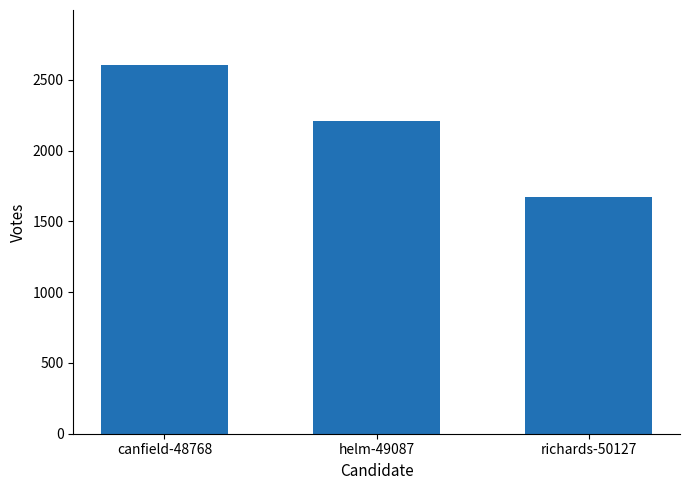

At which category does the chart reach its peak across all series?

canfield-48768